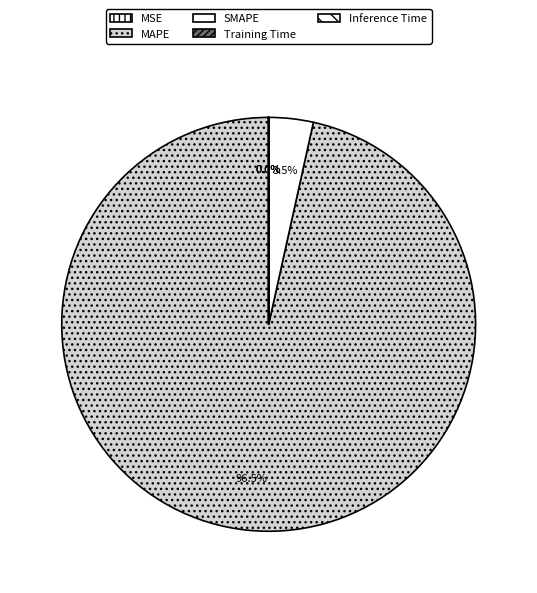

Does MAPE account for over 50% of the chart?

Yes